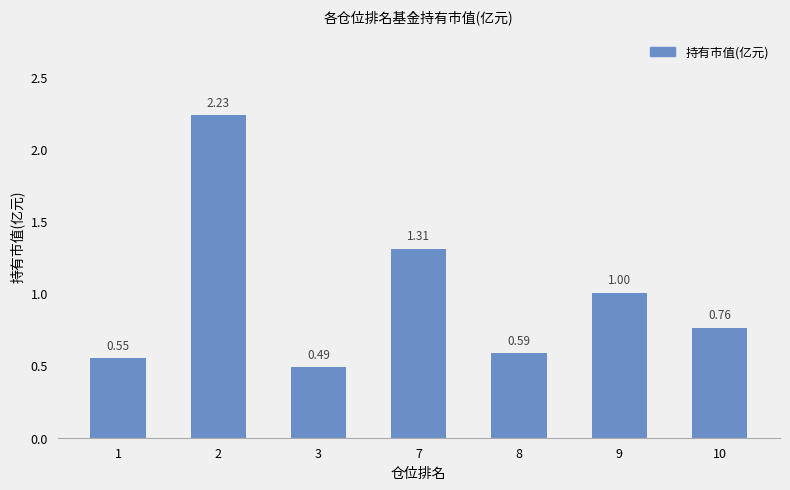

What is the average value?

1.0